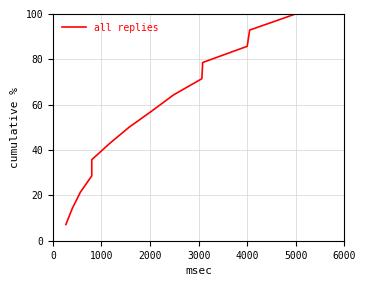

What is the change in value from 2000 to 6000?

+28.6